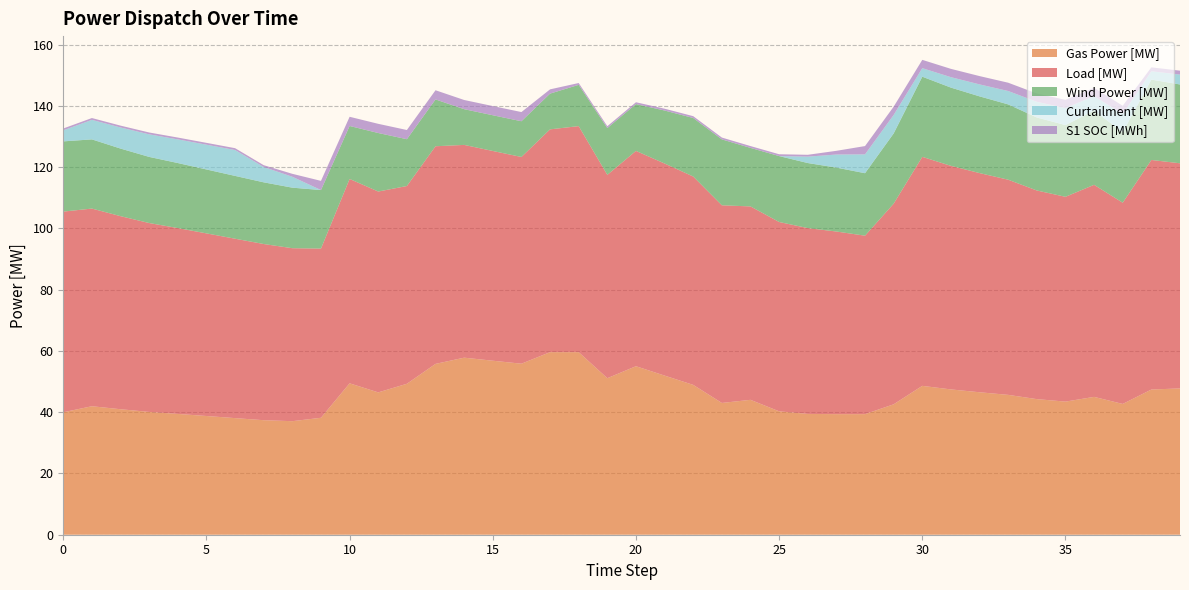

Reading left to right, transcribe all the data shown in this chart.

Gas Power [MW]: 40.0	41.9	41.0	40.1	39.4	38.8	38.1	37.4	37.1	38.2	49.4	46.5	49.3	55.8	57.8	56.8	55.8	59.6	59.6	51.1	55.0	51.9	48.9	43.0	44.0	40.3	39.4	39.4	39.4	42.6	48.6	47.4	46.5	45.6	44.3	43.5	45.0	42.7	47.4	47.8
Load [MW]: 65.5	64.5	63.0	61.7	60.7	59.6	58.6	57.5	56.5	55.2	66.7	65.6	64.5	71.0	69.5	68.5	67.5	72.7	73.8	66.4	70.3	69.2	68.0	64.5	63.1	61.8	60.7	59.6	58.2	65.5	74.8	73.0	71.5	70.2	68.1	66.8	69.2	65.7	74.9	73.5
Wind Power [MW]: 22.9	22.6	22.1	21.6	21.2	20.9	20.5	20.1	19.8	19.1	17.3	19.1	15.3	15.3	11.7	11.7	11.7	11.7	13.5	15.3	15.3	17.3	19.1	21.5	19.1	21.5	21.2	20.9	20.4	22.9	26.2	25.5	25.0	24.6	23.8	23.4	24.2	23.0	26.2	25.7
Curtailment [MW]: 3.6	6.4	6.9	7.4	7.7	8.1	8.4	5.0	3.6	0.0	0.0	0.0	0.0	0.0	0.0	0.0	0.0	0.0	0.0	0.0	0.0	0.0	0.0	0.0	0.0	0.0	2.1	4.3	6.2	6.0	2.8	3.4	3.9	4.4	5.1	5.5	4.7	6.0	2.7	3.2
S1 SOC [MWh]: 0.6	0.6	0.6	0.6	0.6	0.6	0.6	0.6	1.0	3.0	3.0	3.0	3.0	3.0	3.0	3.0	3.0	1.4	0.6	0.6	0.6	0.6	0.6	0.6	0.6	0.6	0.6	1.2	2.7	2.7	2.7	2.7	2.7	2.7	2.7	2.7	2.7	2.7	1.3	1.3